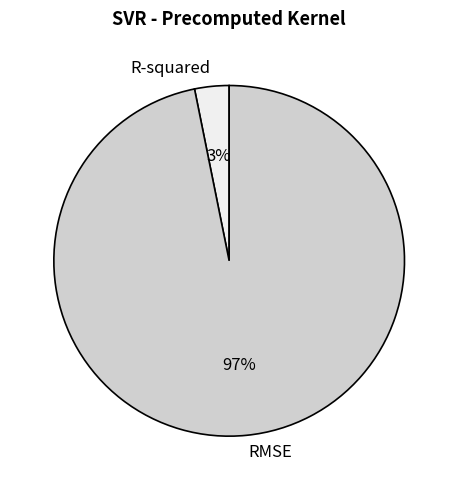

Rank the categories by value from highest to lowest.

RMSE, R-squared